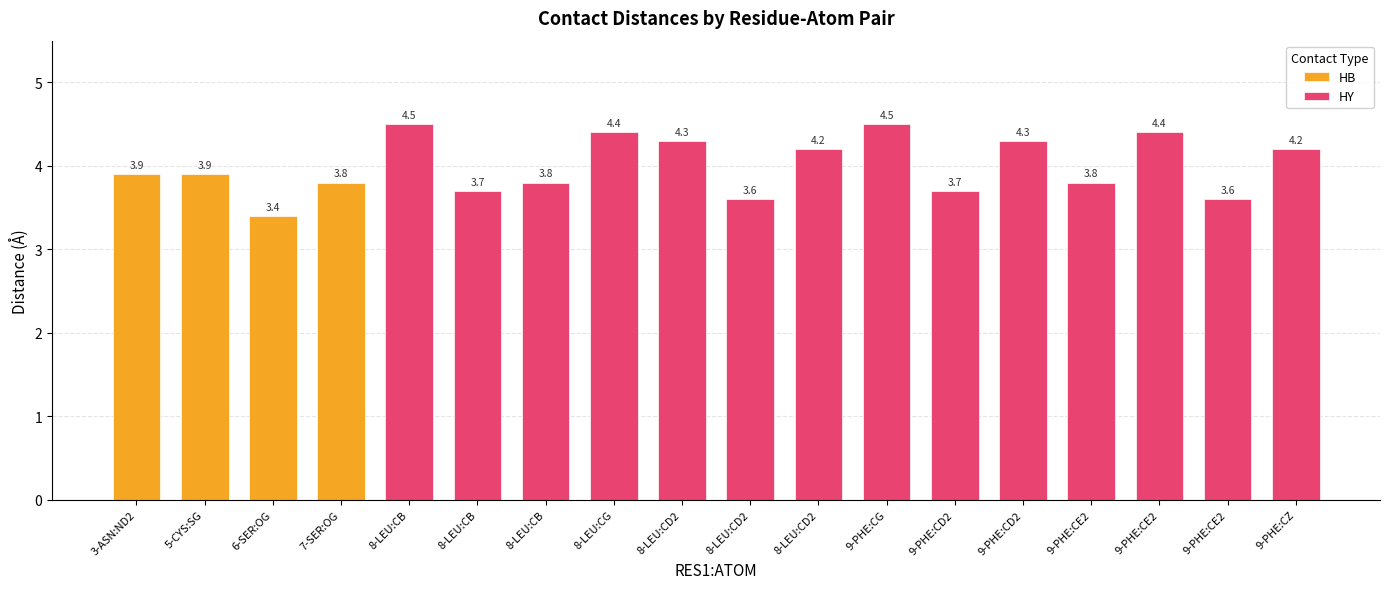

At which category does the chart reach its minimum across all series?

A:6-SER:OG